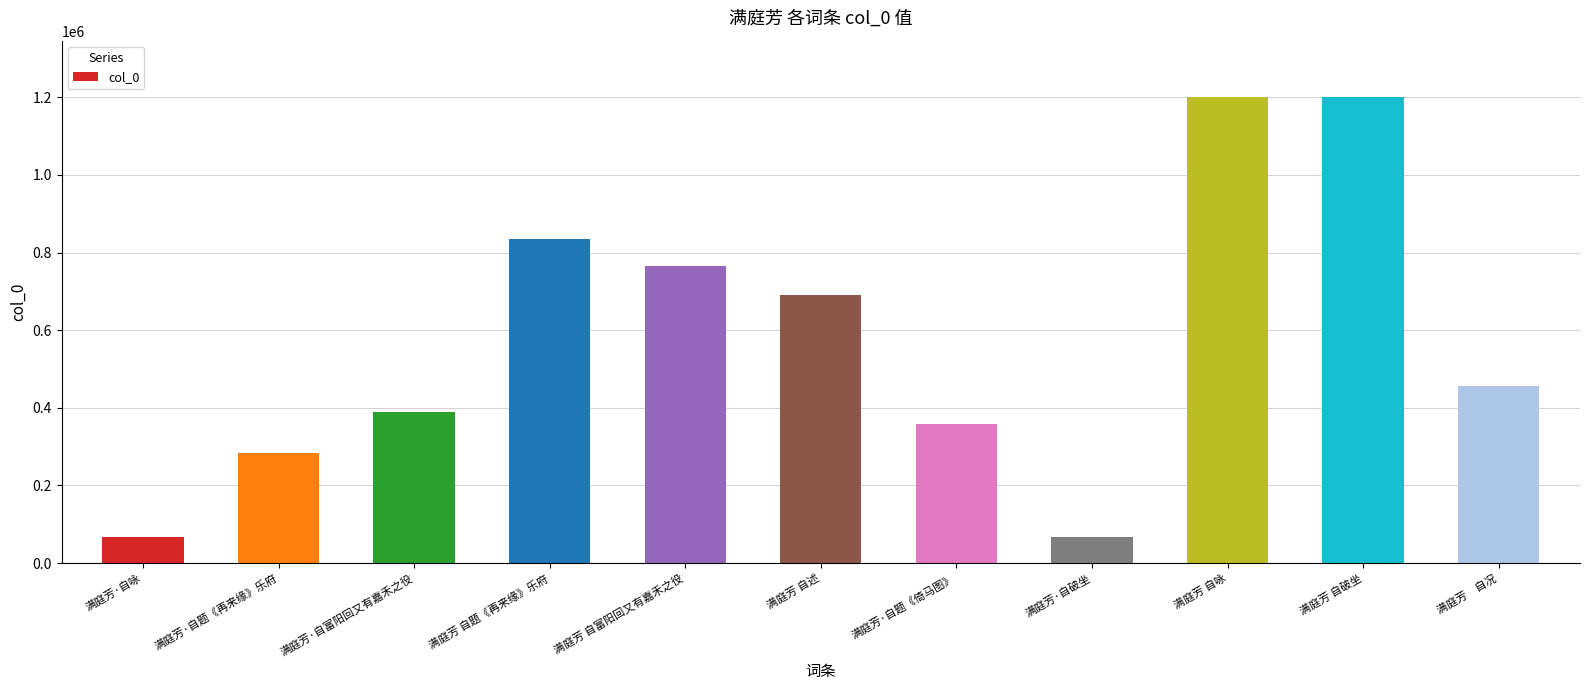

What is the label of the 4th bar from the right?

满庭芳·自破坐